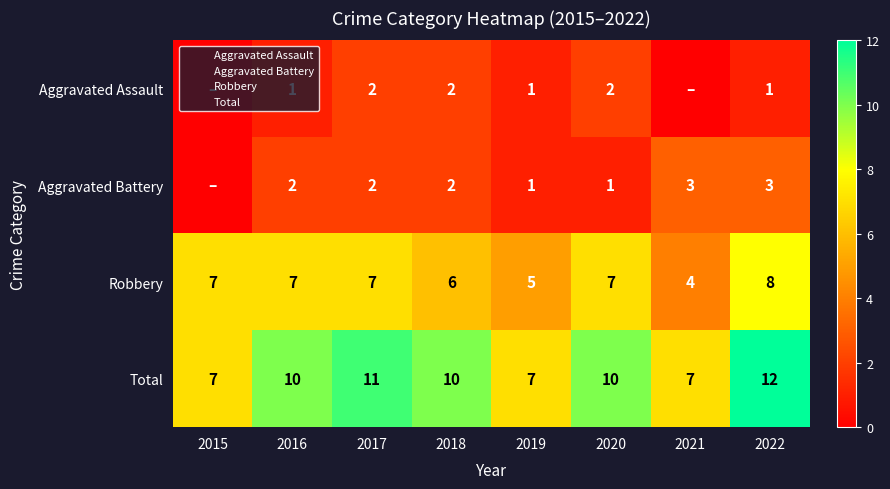

Which series has the widest spread of values?

Total